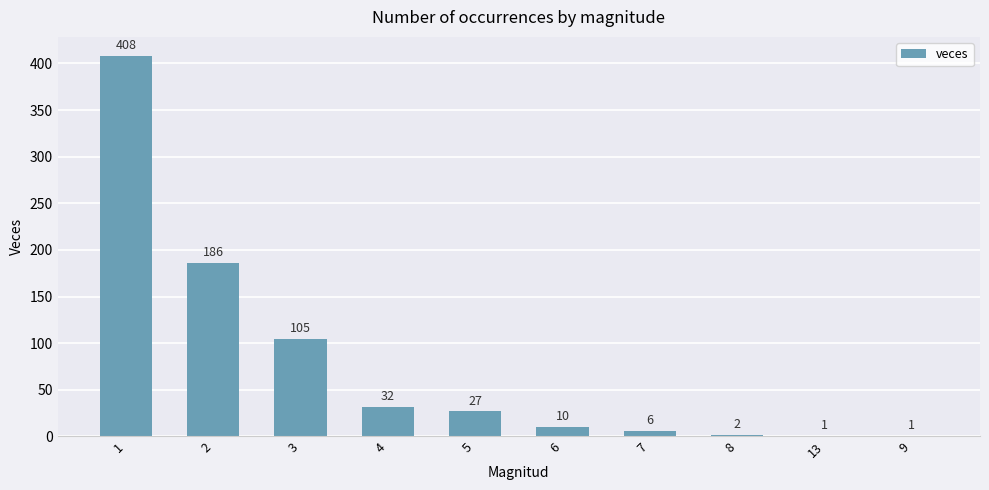

What is the sum of the values at 4 and 8?

34